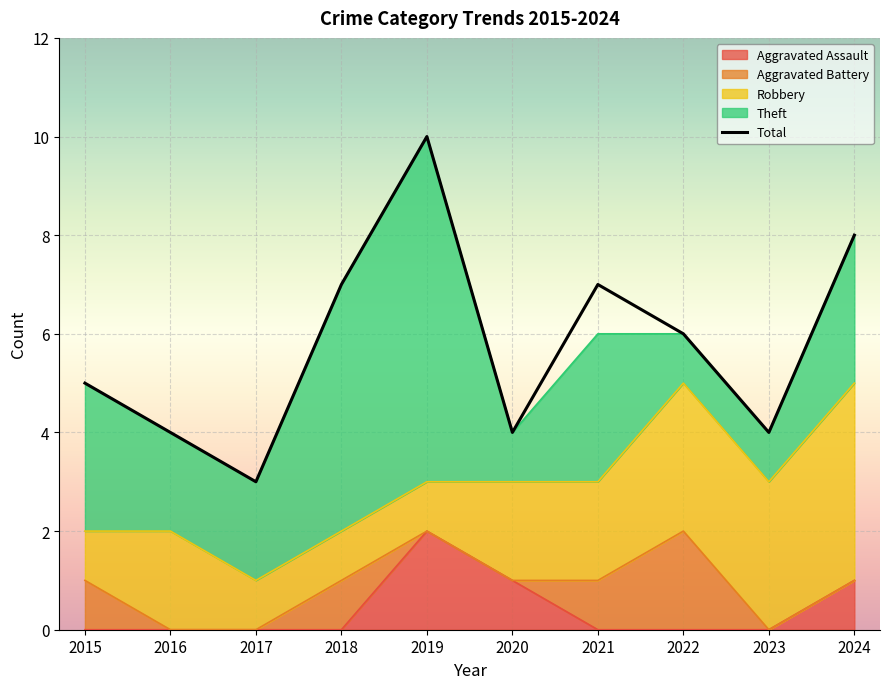

How many data points are above 6?

4